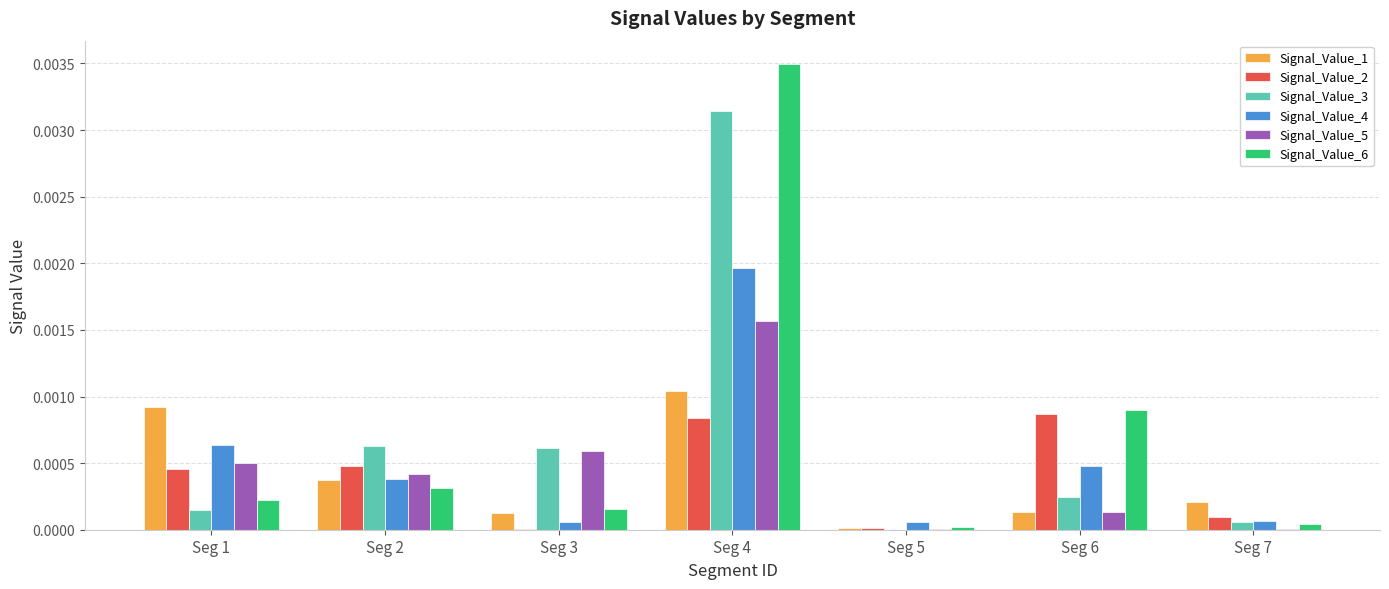

Which category has the highest value in the Signal_Value_6 series?

Seg 4